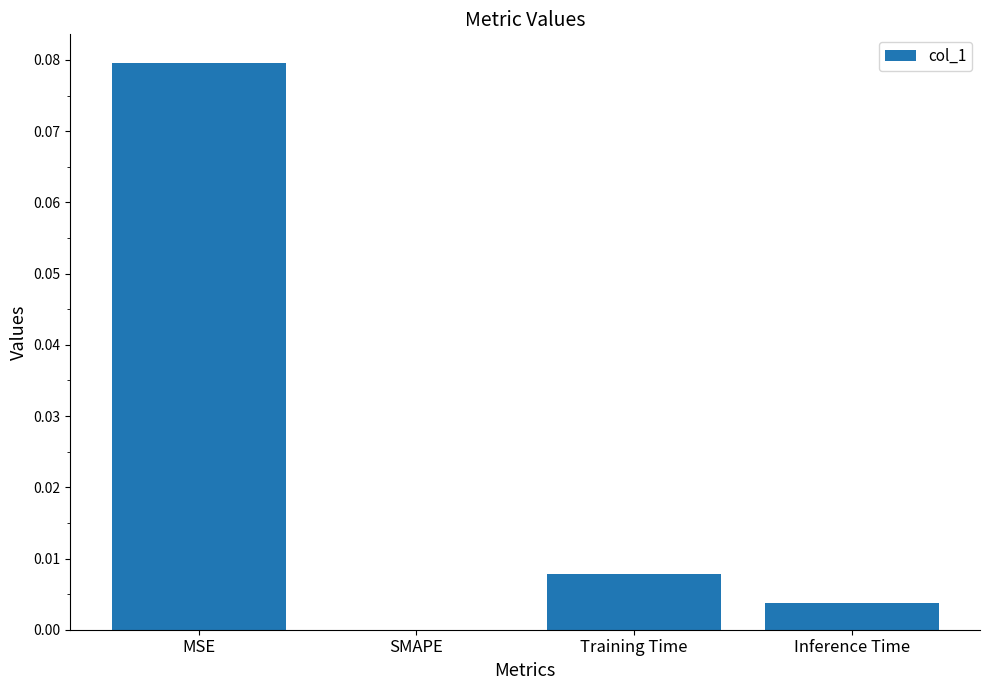

Are the bars horizontal?

No